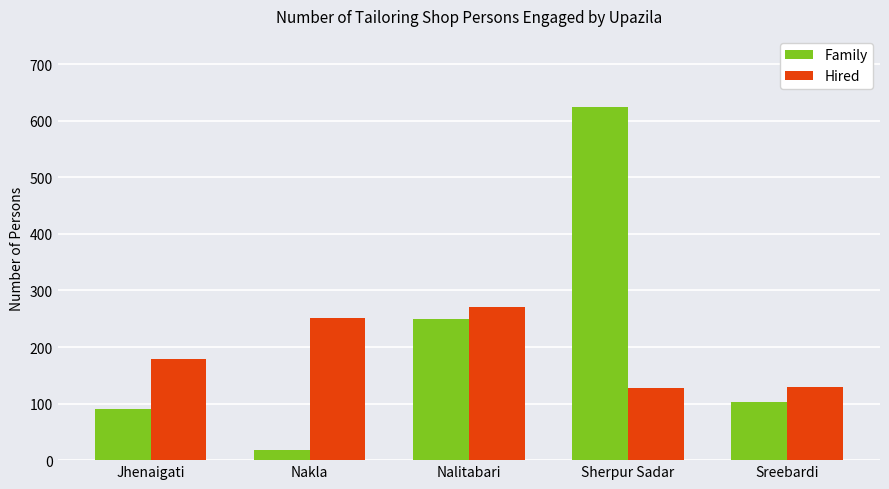

What are all the series names shown in the legend?

Family, Hired